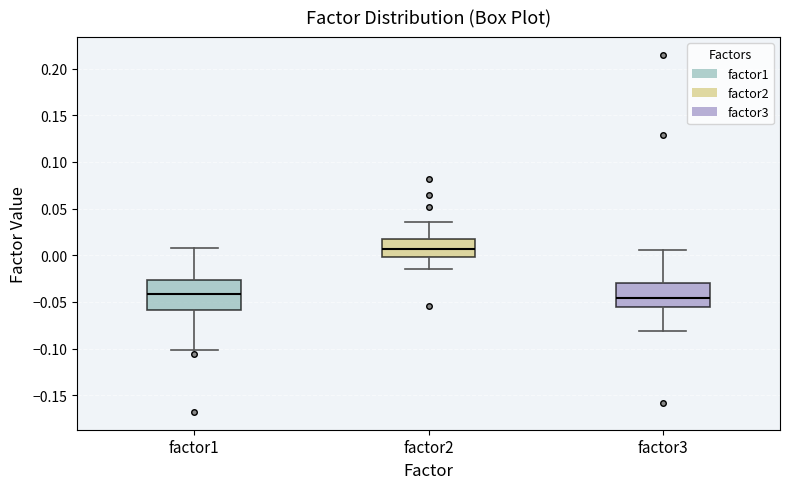

Which box has the highest median line?

factor2